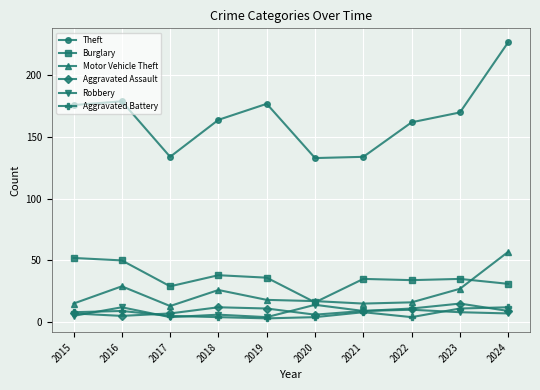

At how many categories does at least one series exceed 187?

1